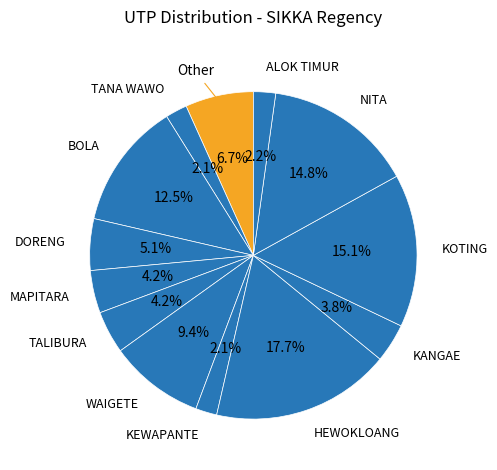

How many segments does this pie chart have?

13